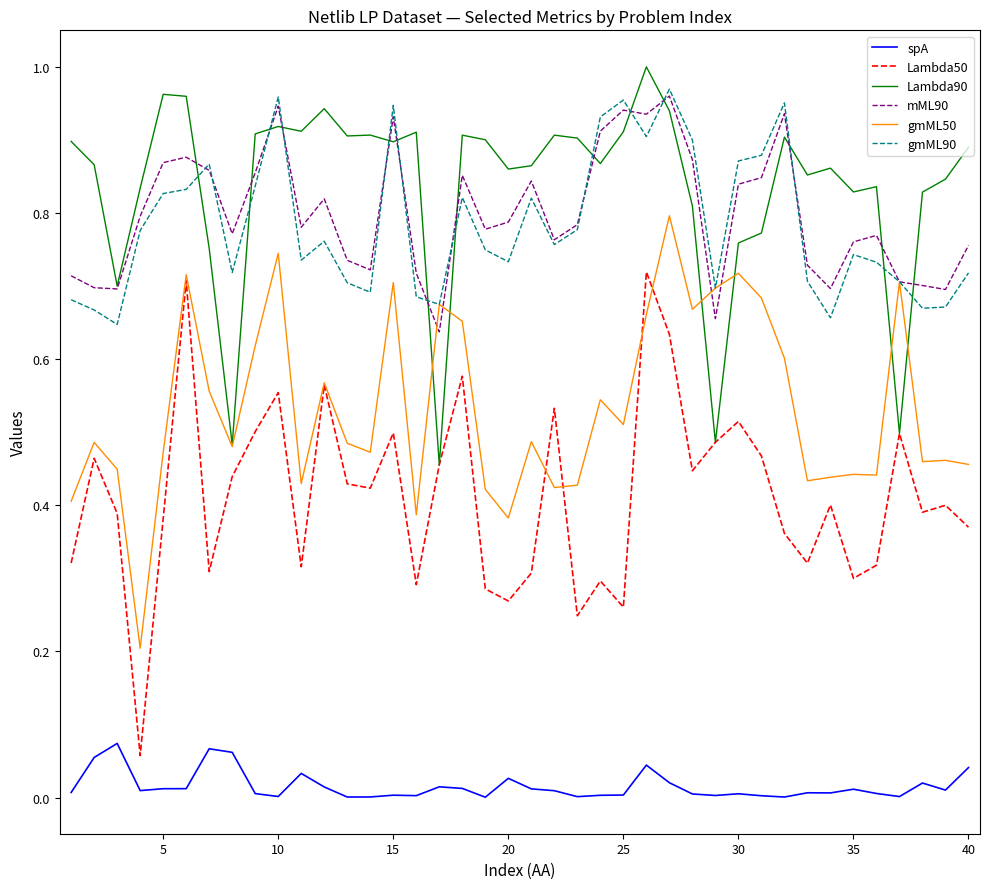

Which series has the widest spread of values?

Lambda50